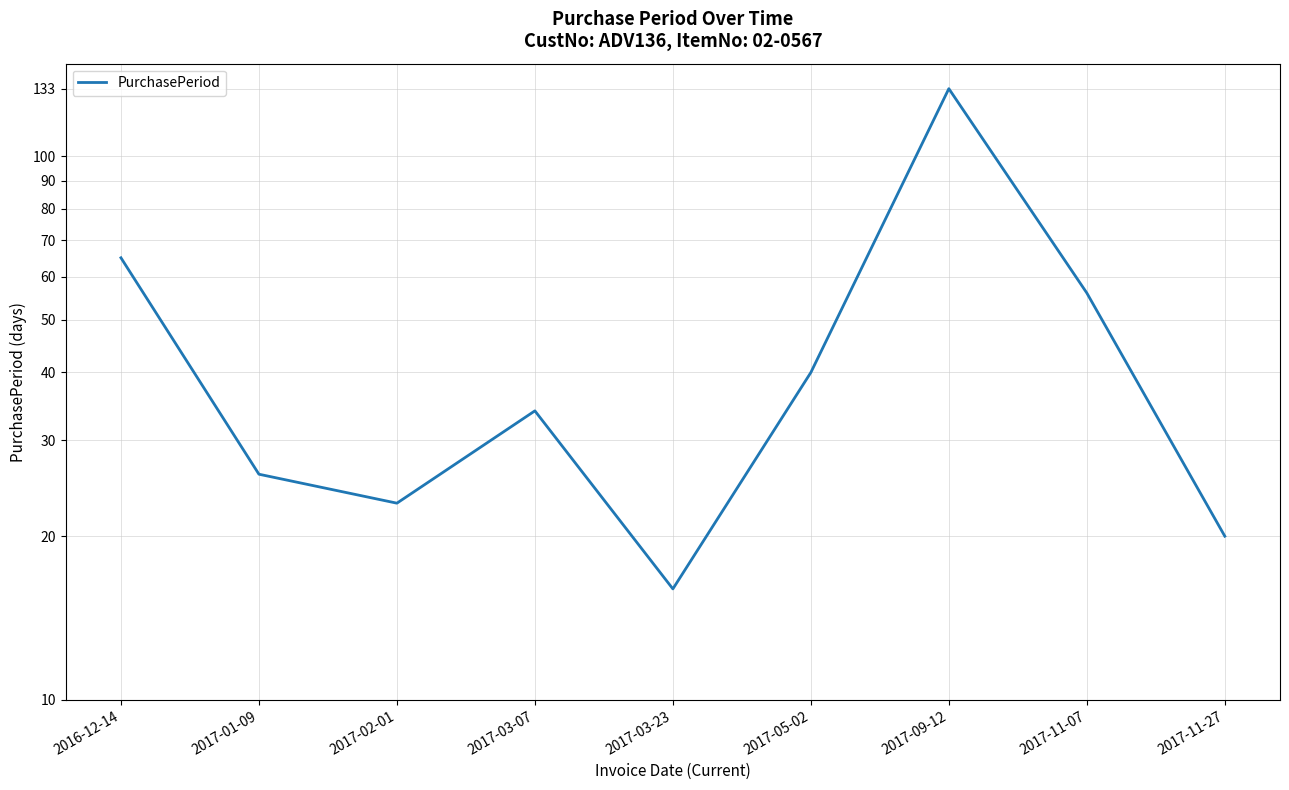

Between 2017-09-12 and 2016-12-14, which is larger?

2017-09-12